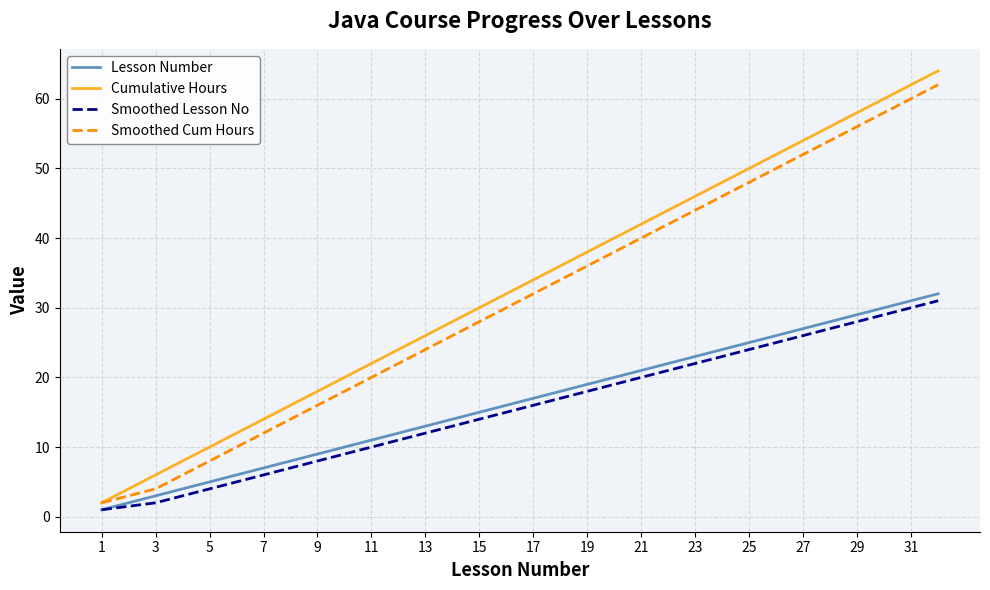

Is this an area chart (filled region under the line)?

No